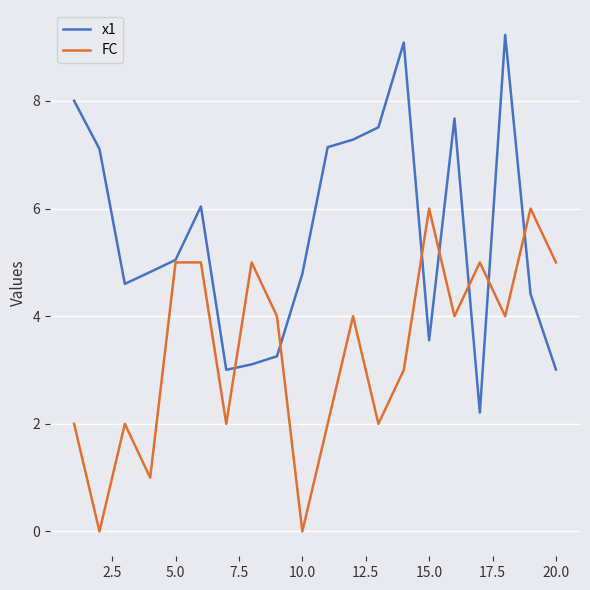

Which series has the largest total across all categories?

x1